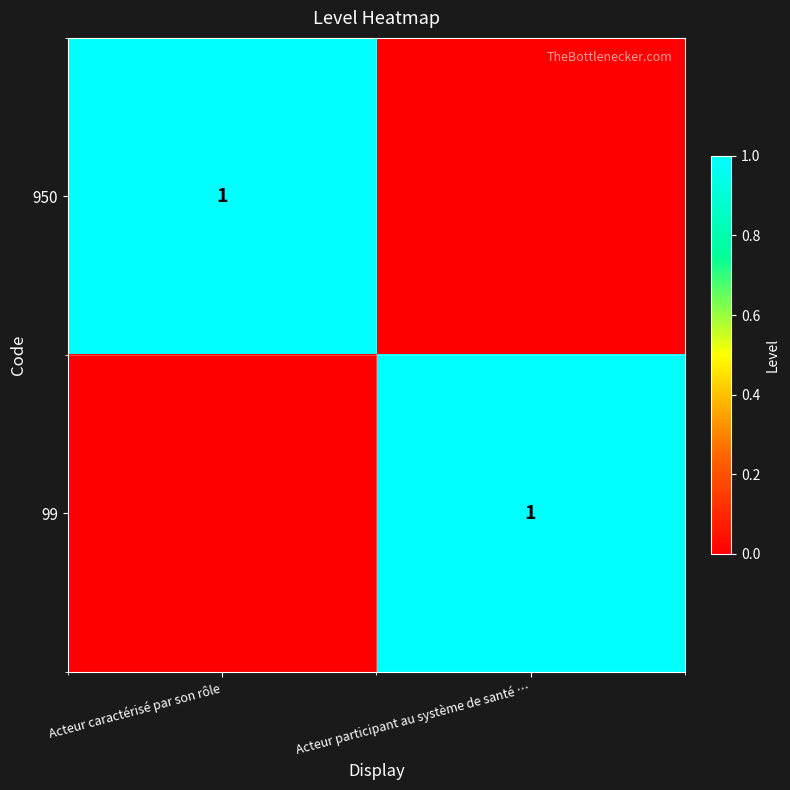

The value of 99 at Acteur participant au système de santé … is 1. True or false?

True